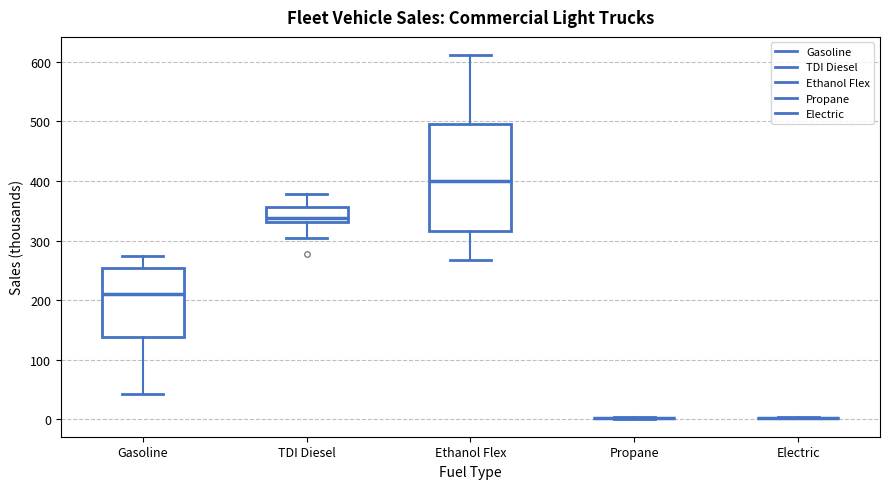

Where does the upper whisker of the box for Ethanol Flex end on the y-axis? The values are not printed on the chart, so give them approximately, as read against the axis.

610